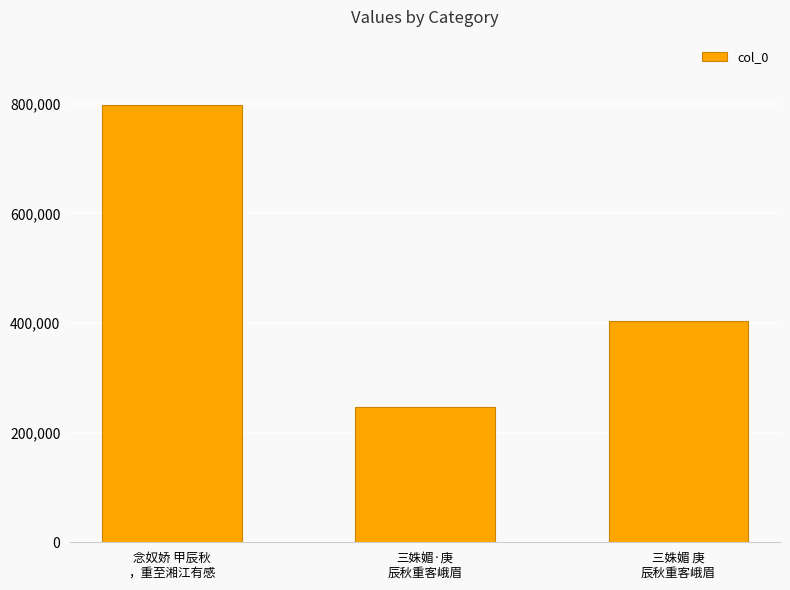

How many values are between 247244 and 797339?

3